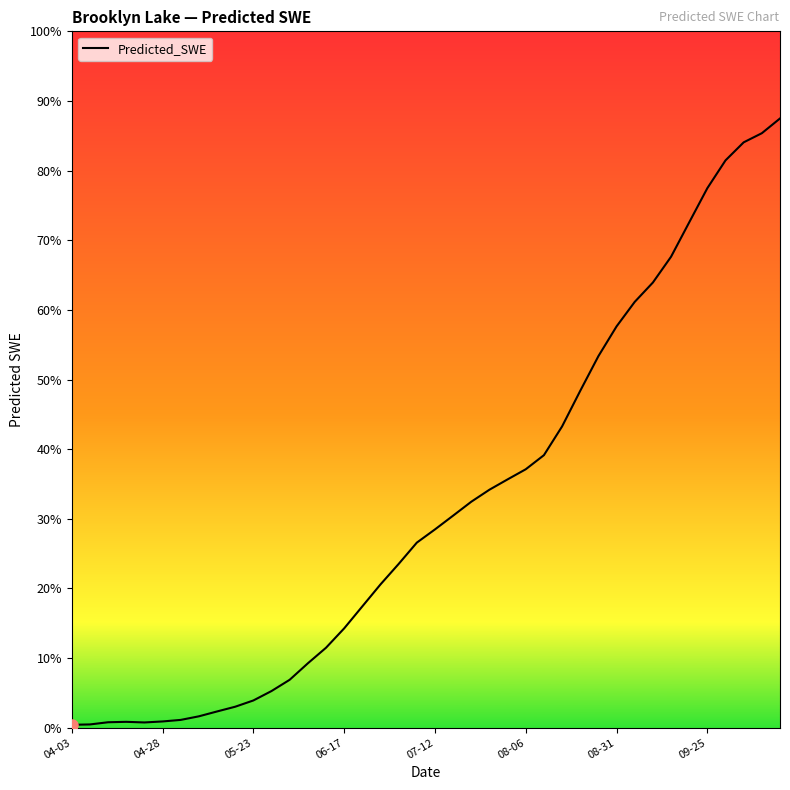

Is this an area chart (filled region under the line)?

No